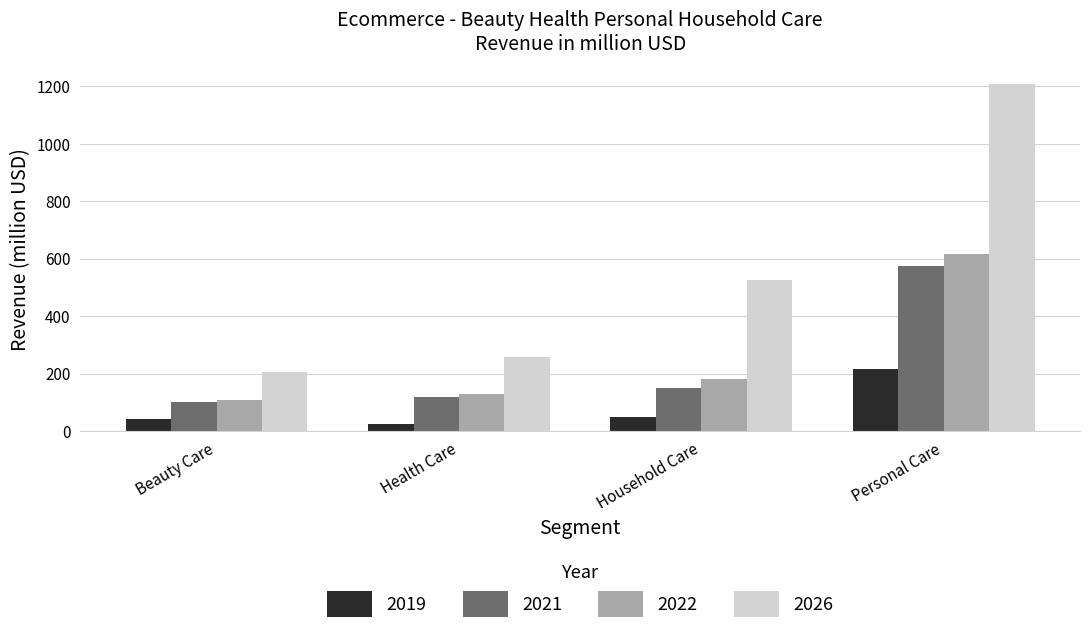

At how many categories does at least one series exceed 1081?

1